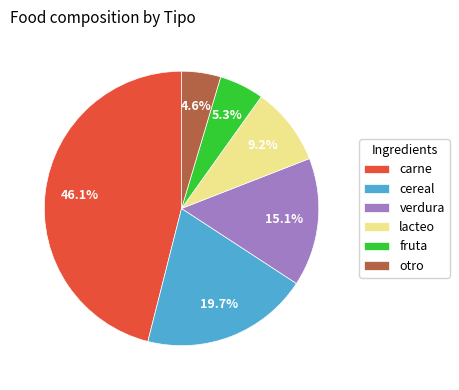

To the nearest percent, what is the combined percentage of carne and otro?

51%